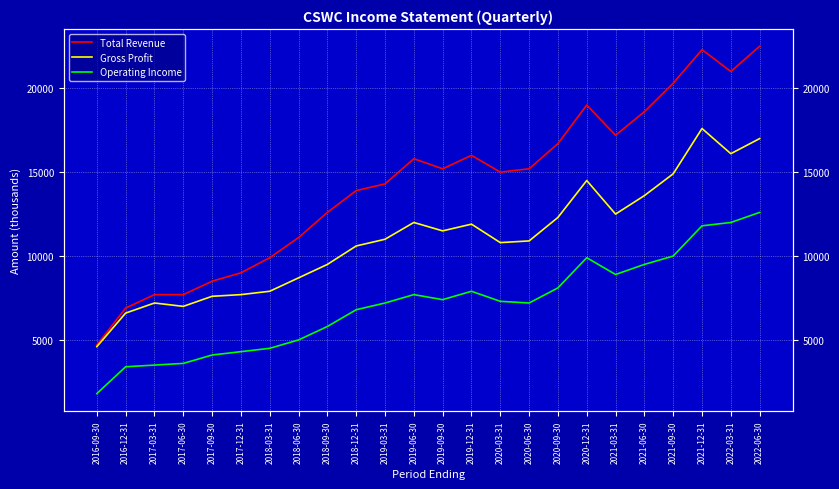

In Operating Income, how many points are higher than both neighbors (excluding endpoints)?

3